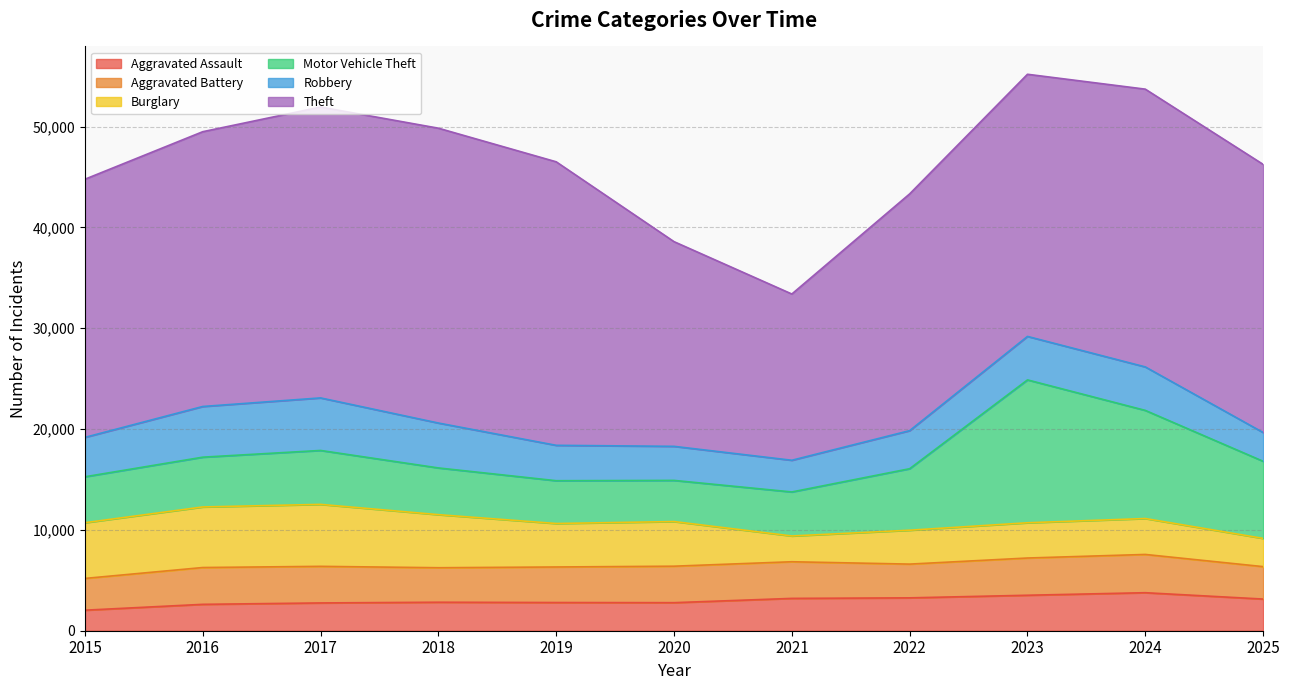

Is it true that Aggravated Battery equals 3629 at 2017?

True